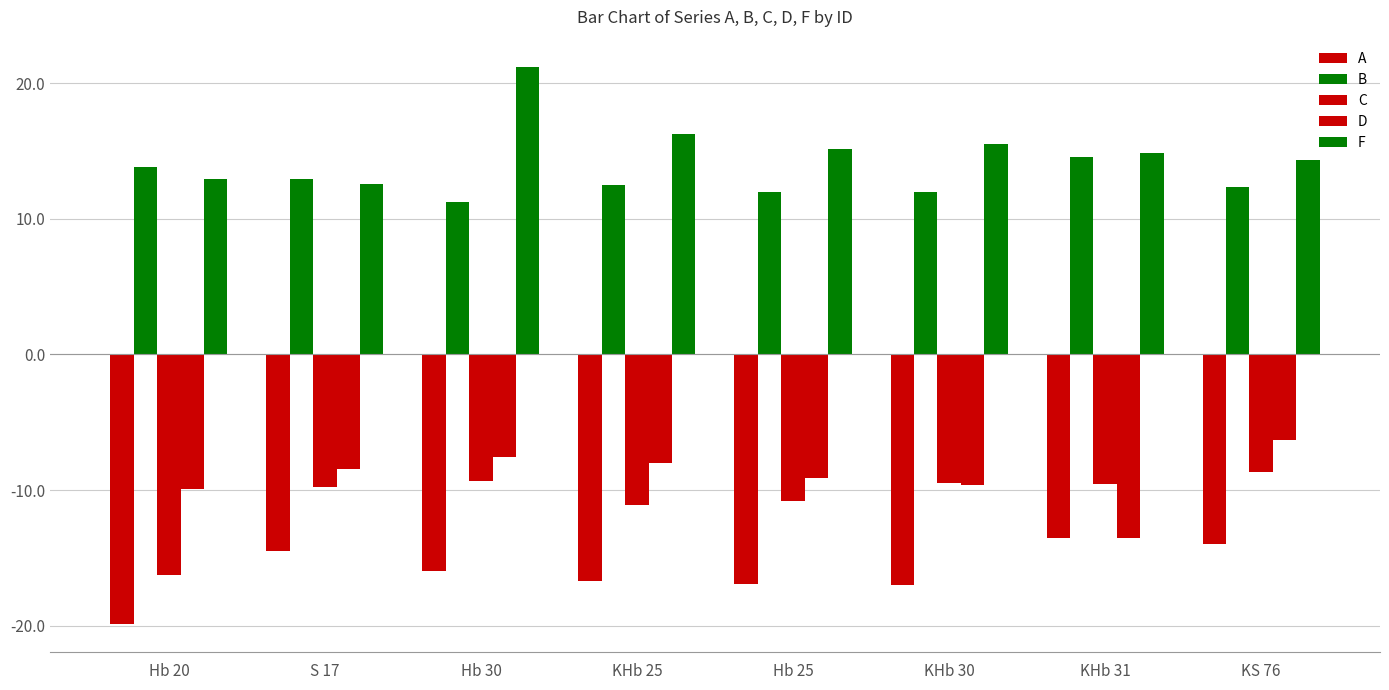

Rank the series at KS 76 from lowest to highest value.

A, C, D, B, F